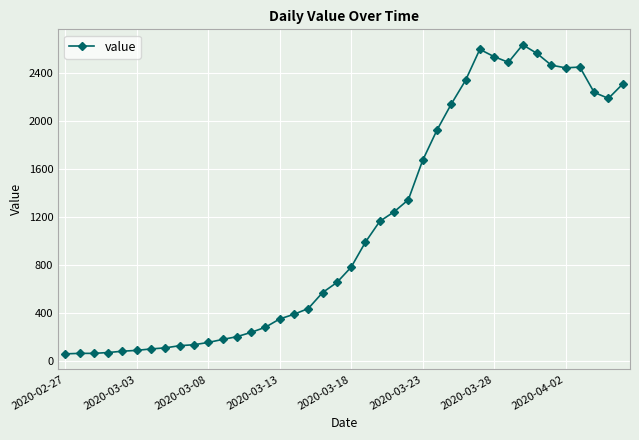

What is the smallest value displayed?

61